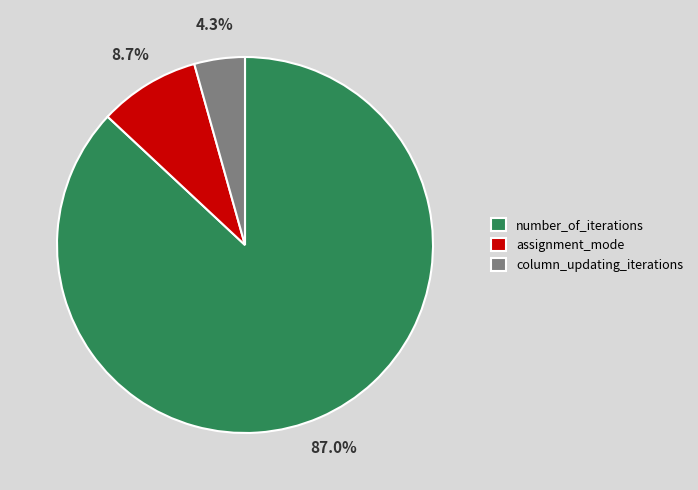

What is the total percentage of assignment_mode and number_of_iterations?

95.7%